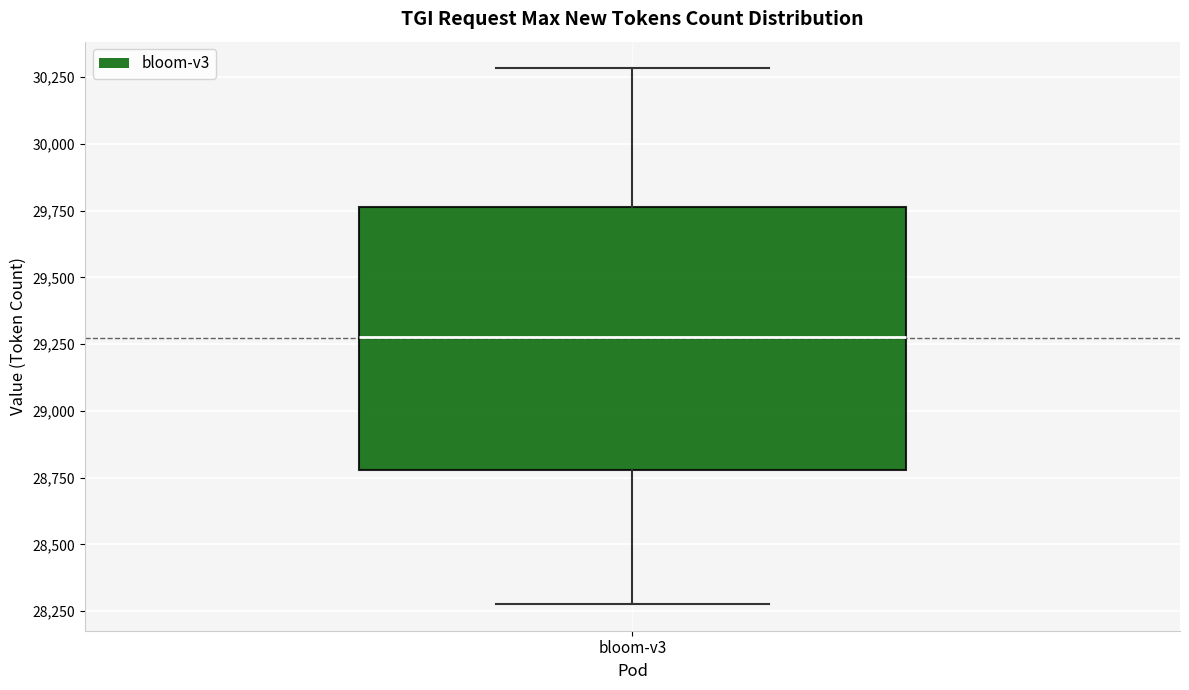

Read this box plot against the y-axis: the position of the median line, the range covered by the box, and the ends of both whiskers. The values are not printed on the chart, so give them approximately, as read against the axis.

median 29300, box 28800 to 29750, whiskers 28300 to 30300